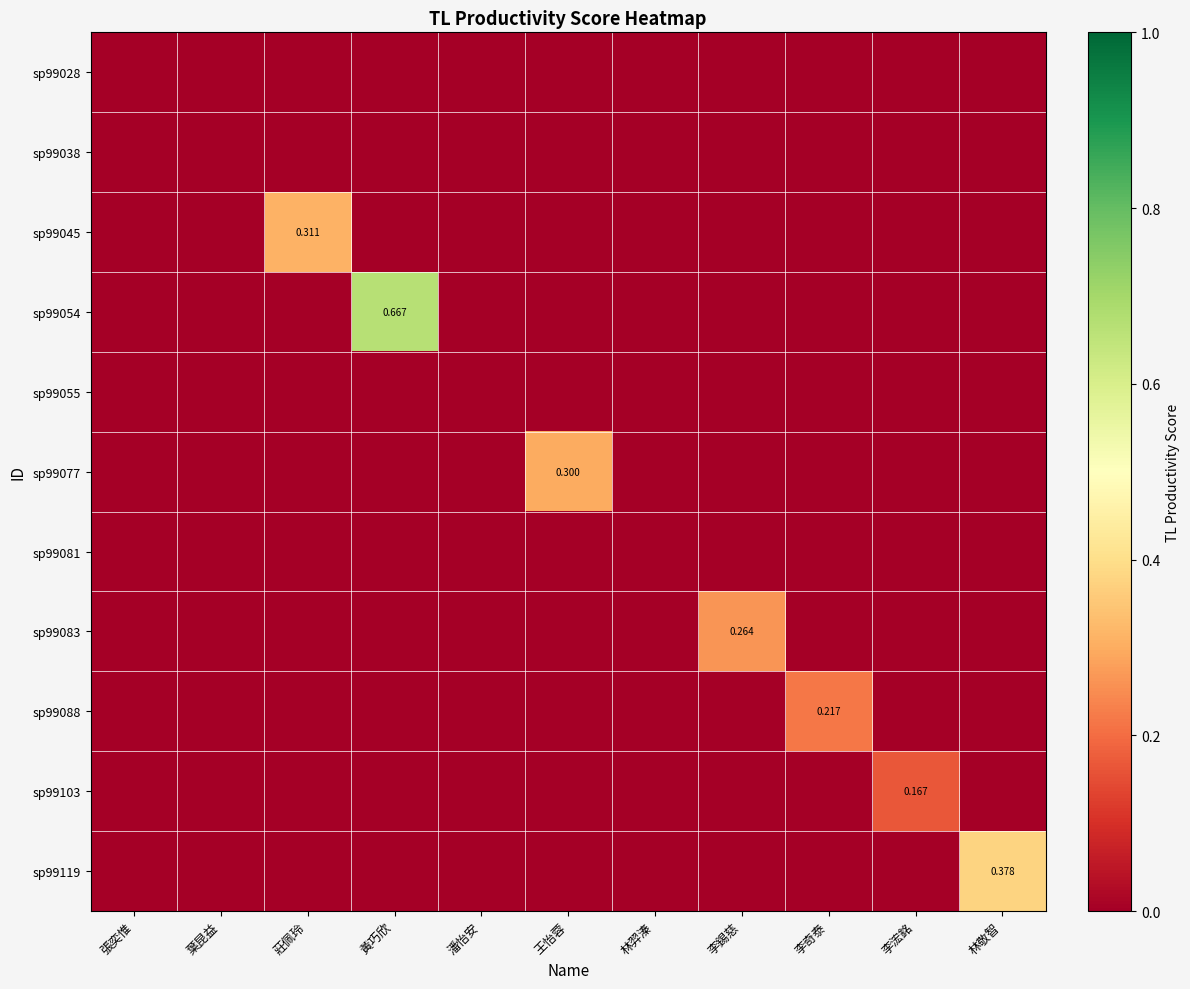

At which category is the sum across all series the highest?

黃巧欣